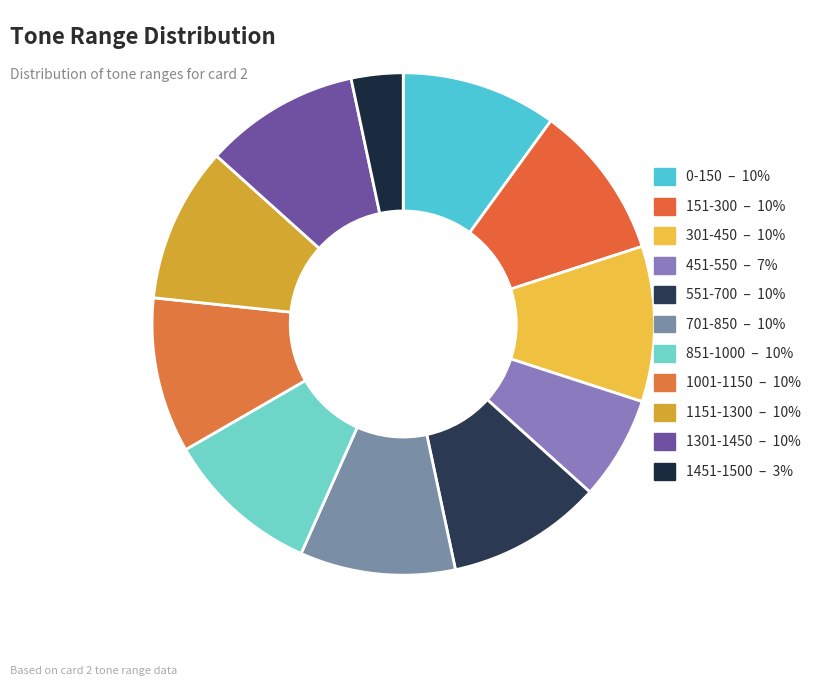

Does 1301-1450 represent more than half of the total?

No